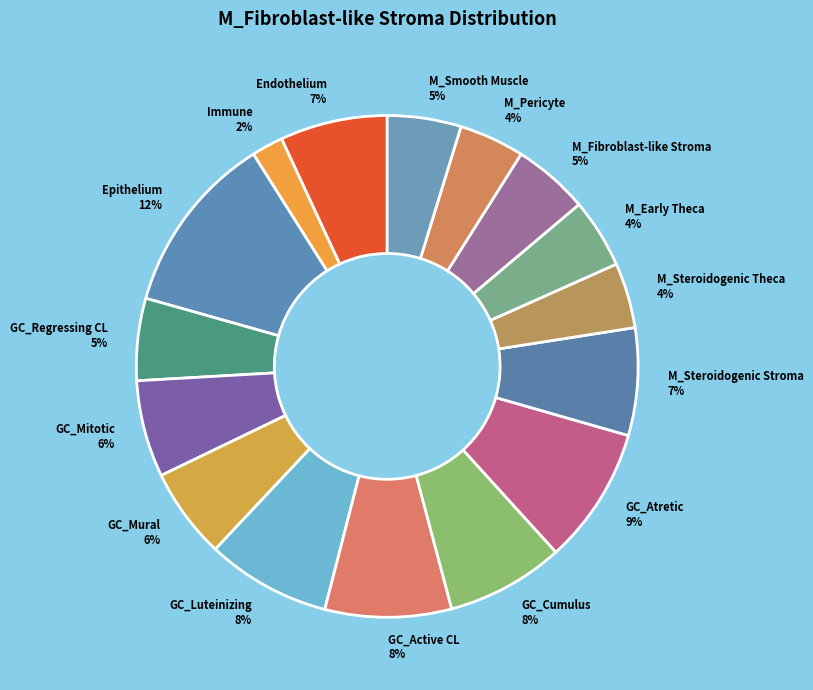

How many segments does this pie chart have?

16